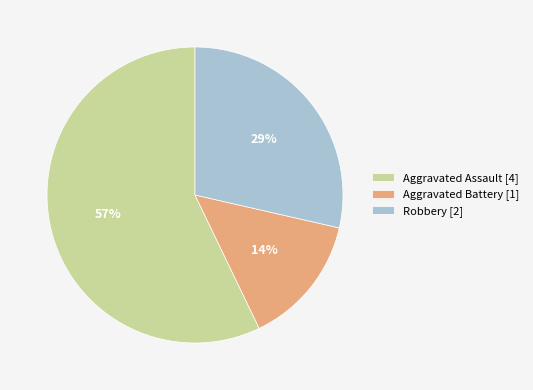

What is the majority slice?

Aggravated Assault